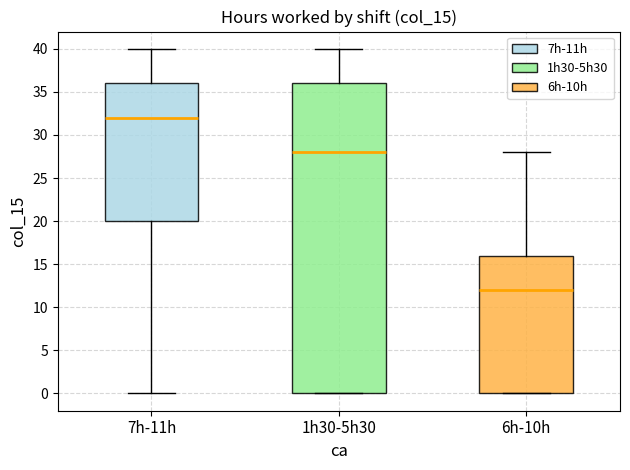

Which box is the tallest, from its lower edge to its upper edge?

1h30-5h30